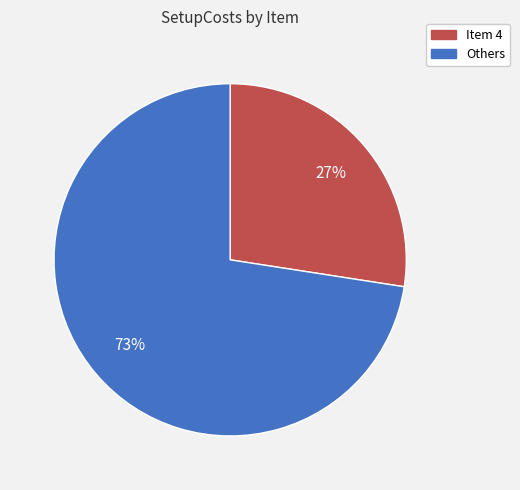

To the nearest percent, what is the average slice percentage?

50%